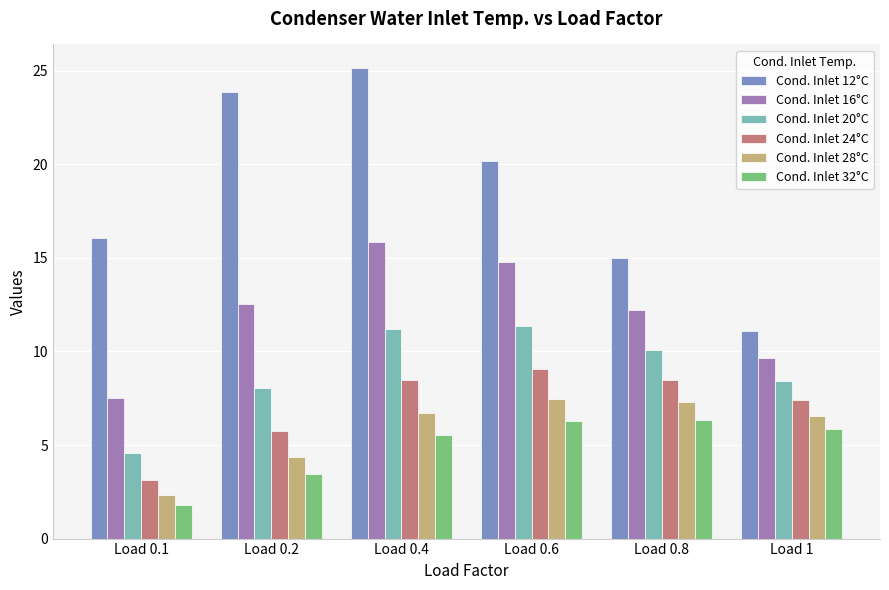

How many values in the Cond. Inlet 12°C series are below 20?

3